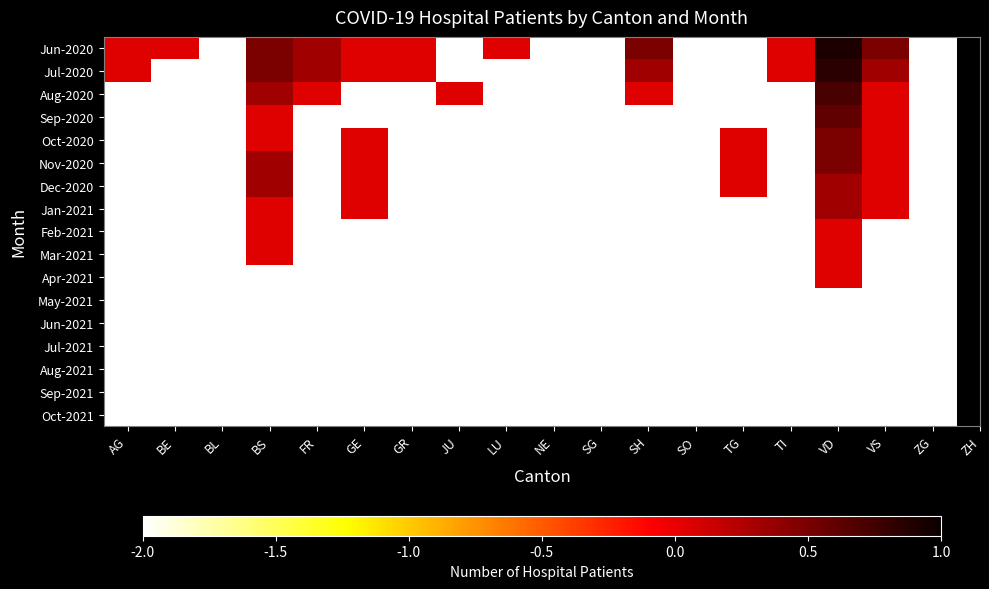

Between TG and VS, which is larger?

VS